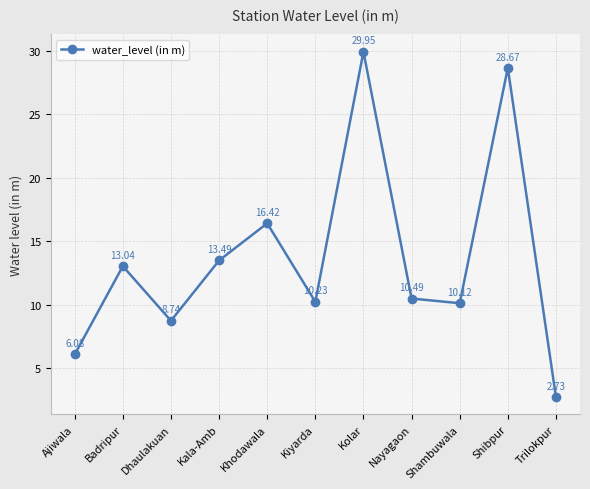

What is the sum of all values?

150.0